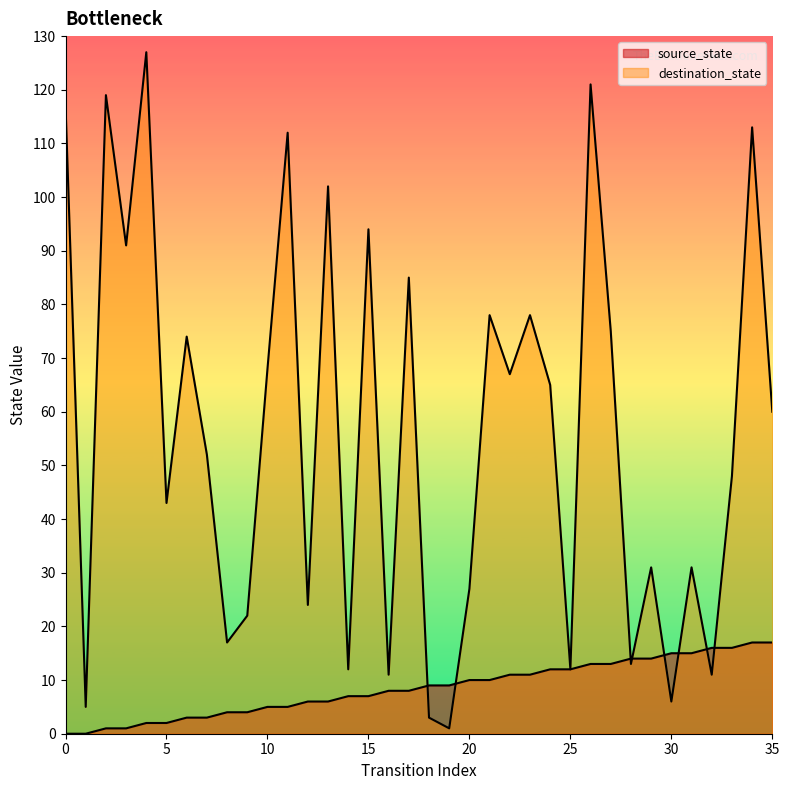

What is the sum of all source_state values?

306